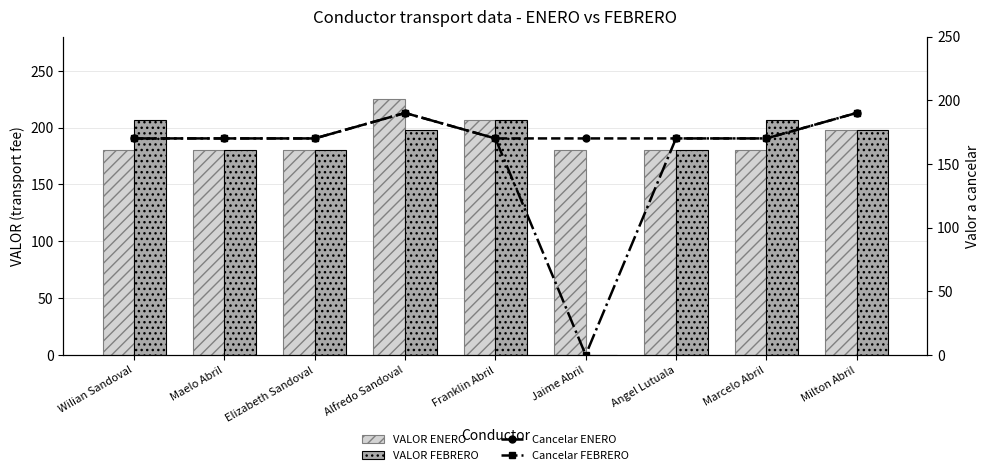

What is the total value across all series at Marcelo Abril?

727